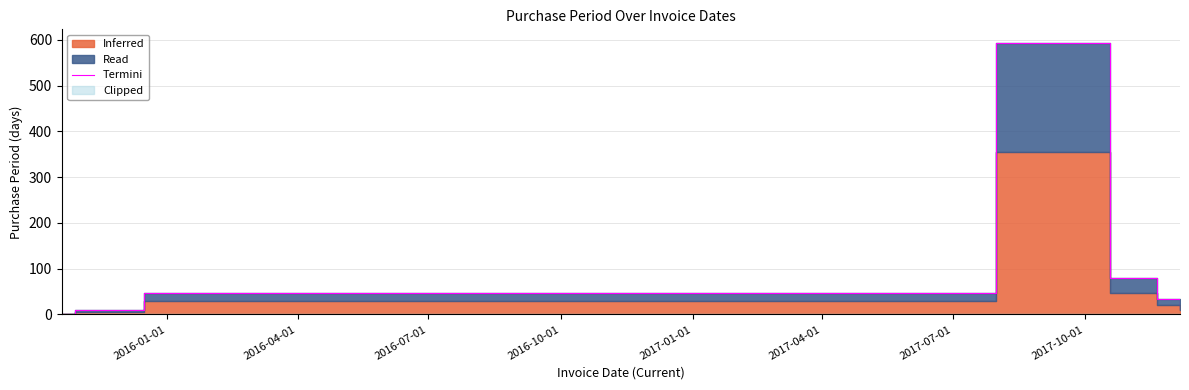

What is the difference between the second highest and second lowest values?

70